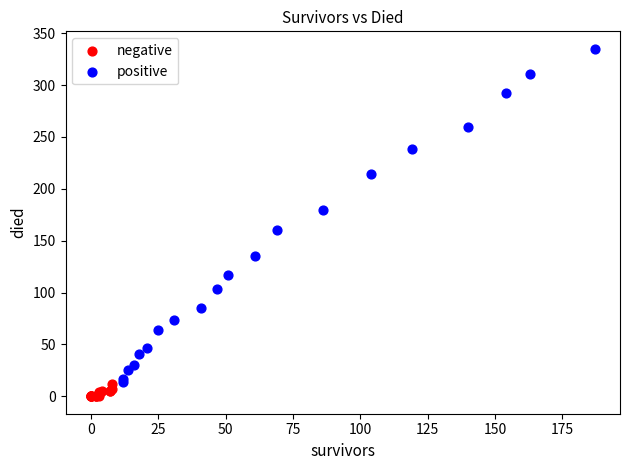

Which series contains the highest Y value?

positive